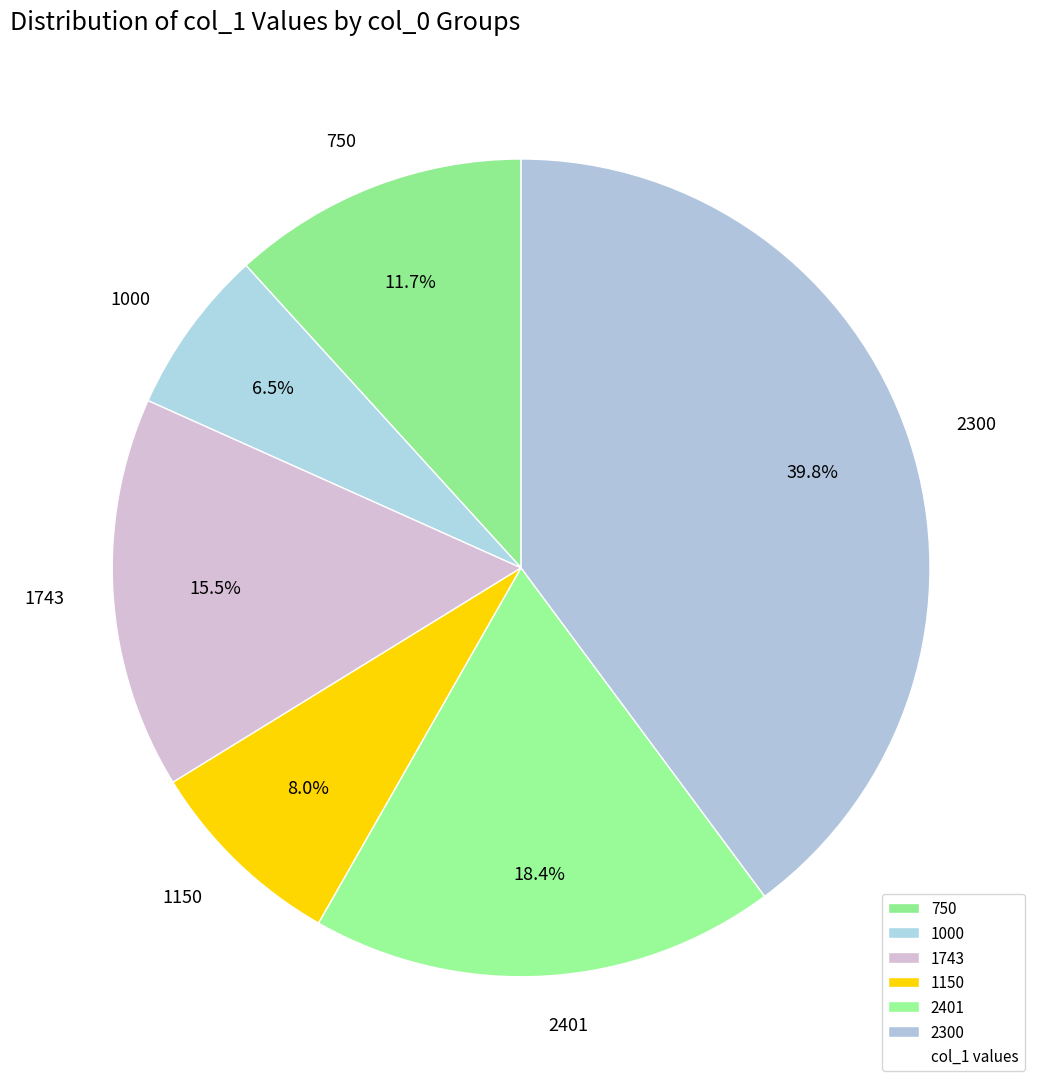

Is 1743 the majority of the pie?

No